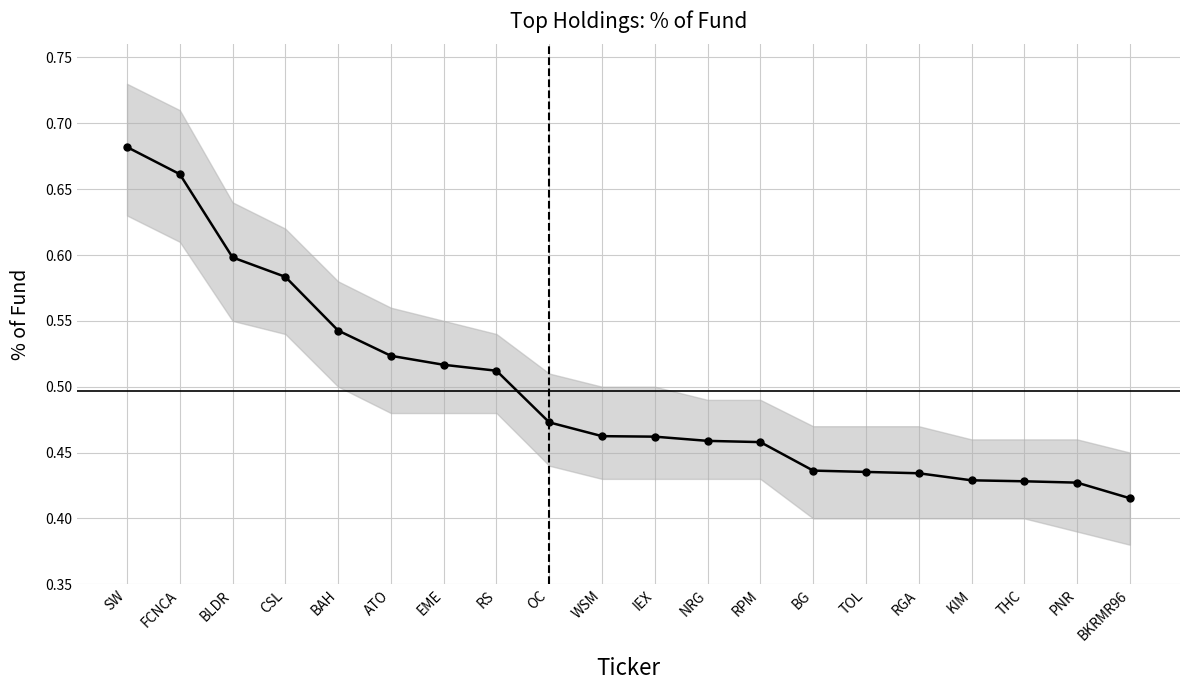

What is the sum of the values at RPM and ATO?

1.0